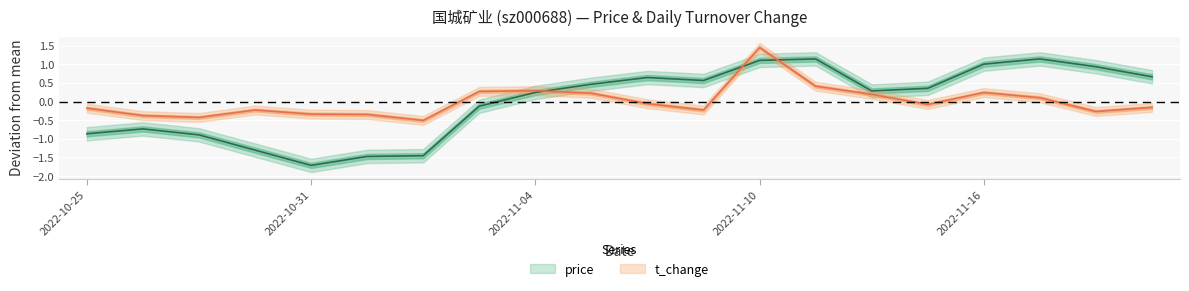

What is the sum of the t_change values at 2022-11-04 and 2022-10-28?

0.1